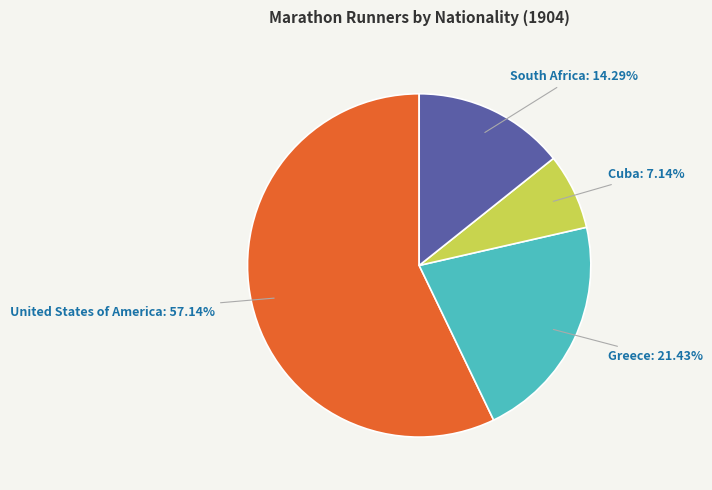

Is there a majority slice in this chart?

Yes